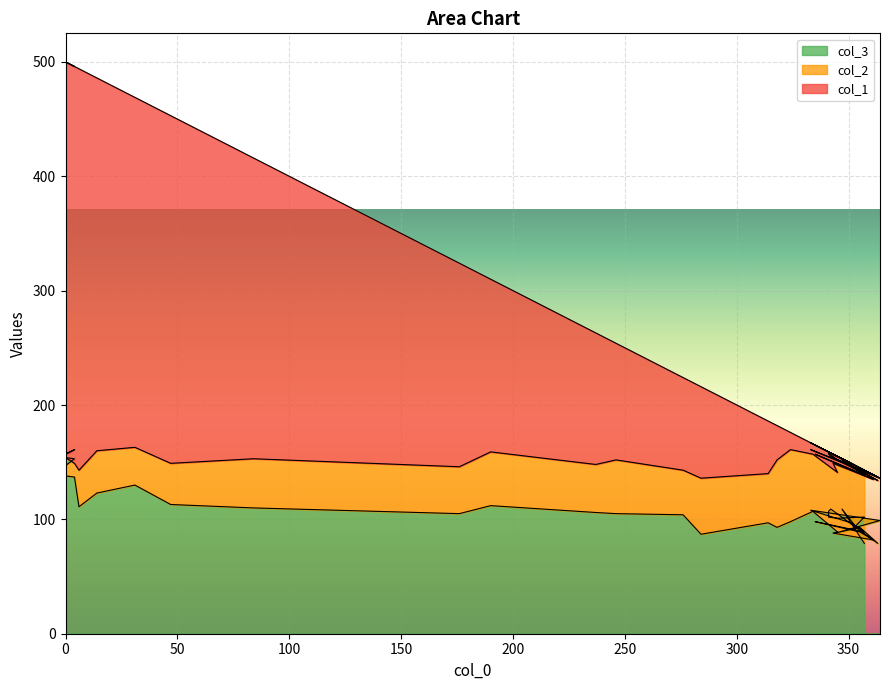

What is the greatest value displayed?

500